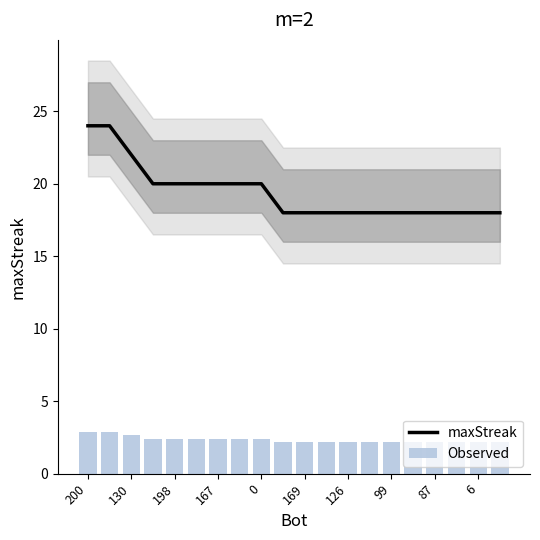

The value of maxStreak at 13 is 18.0. True or false?

True